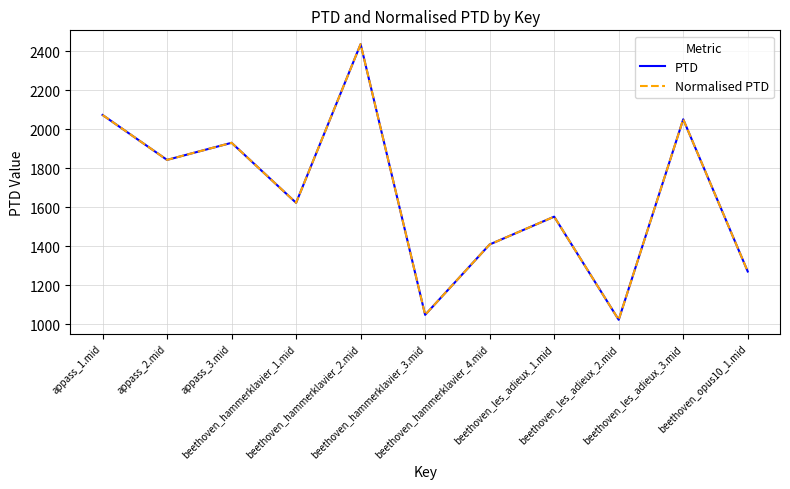

Which series has the largest total across all categories?

PTD